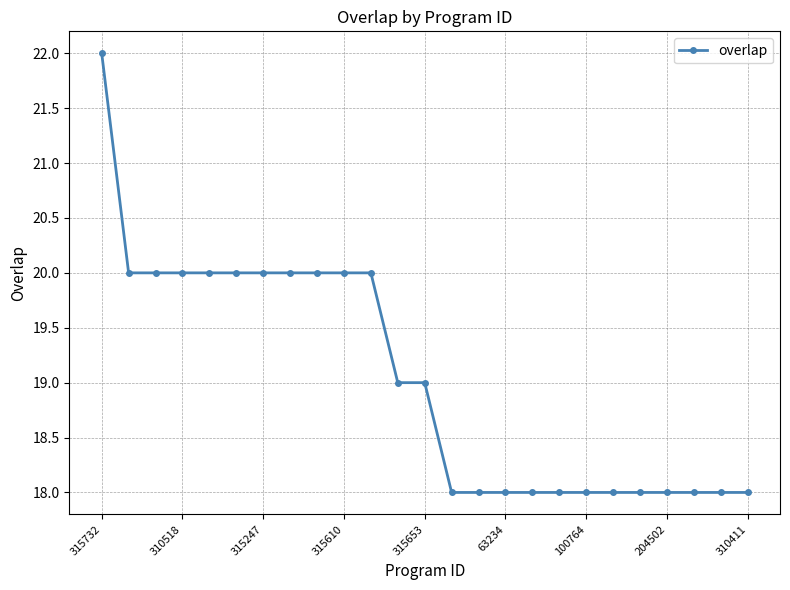

Does the chart display data point markers on the line(s)?

Yes